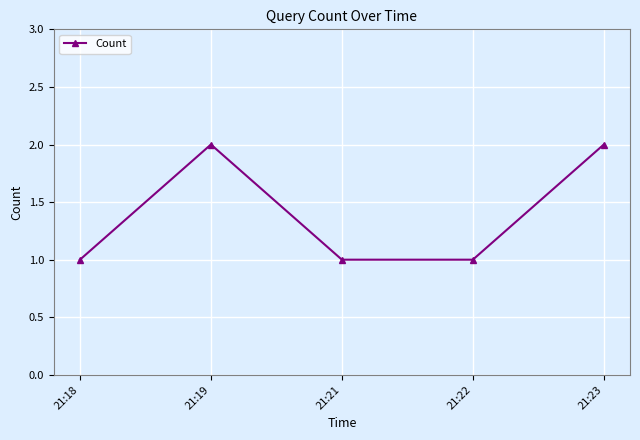

Is it true that the value at 21:18 is 0?

False